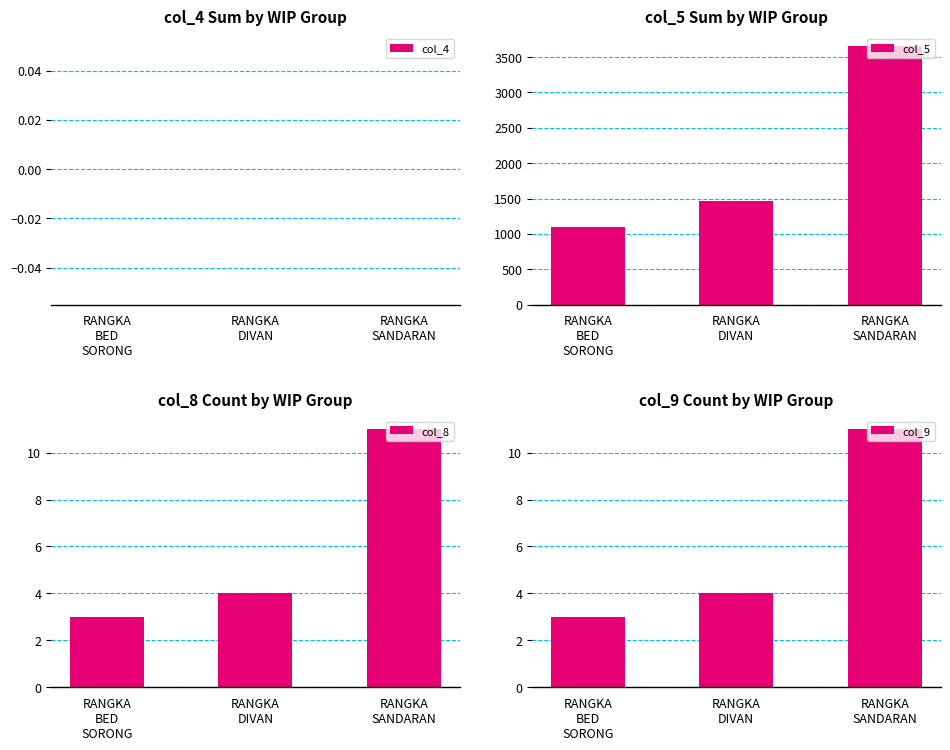

What is the approximate value of col_9 at RANGKA
DIVAN?

4